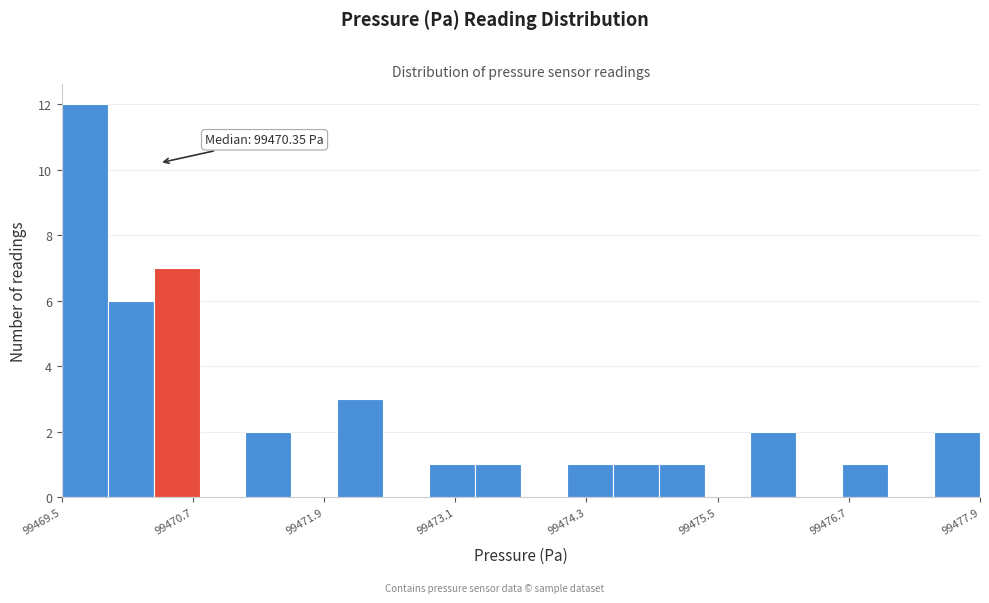

Read against the x-axis, roughly where is the centre of the tallest bar?

99469.6